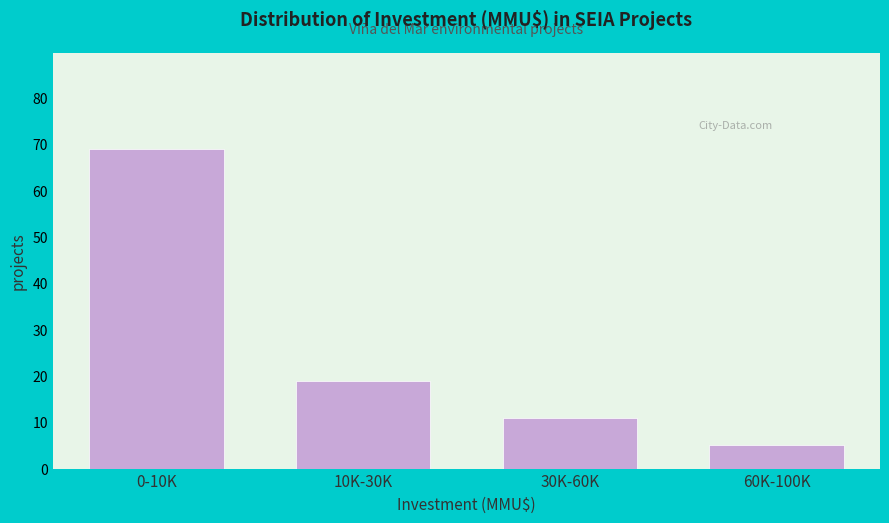

Reading left to right, extract all data points from this chart.

69	19	11	5